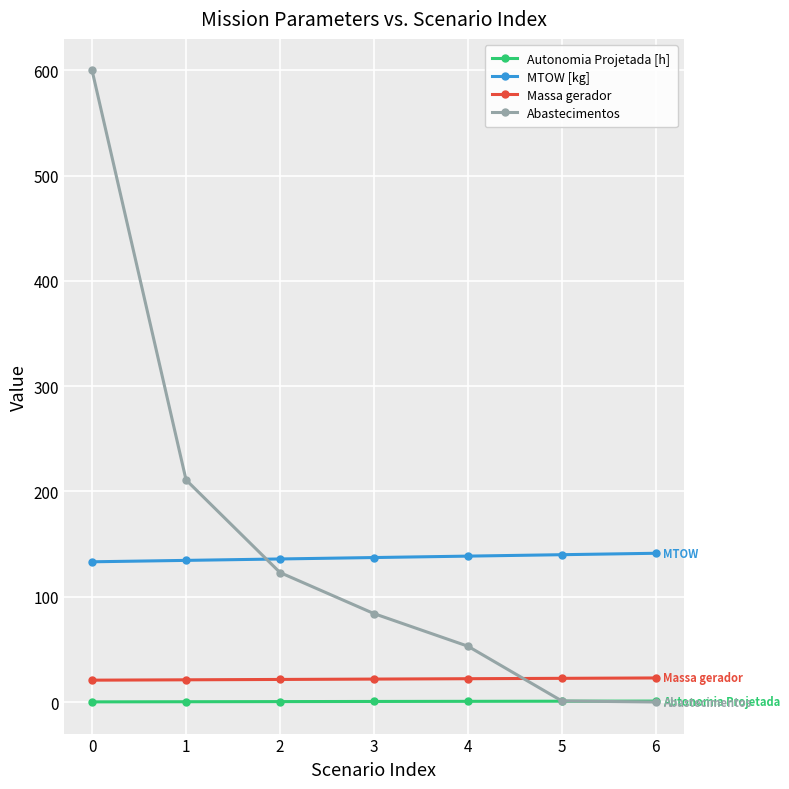

Is this an area chart (filled region under the line)?

No